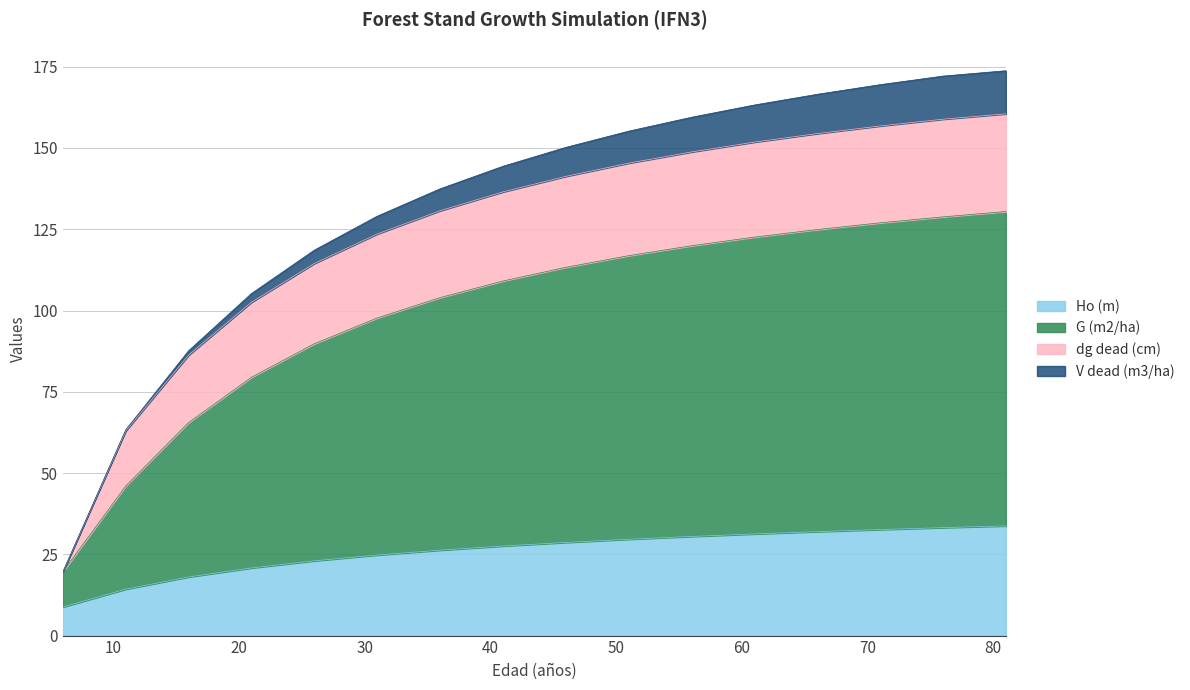

The value of Ho (m) at 56 is 17.0. True or false?

False